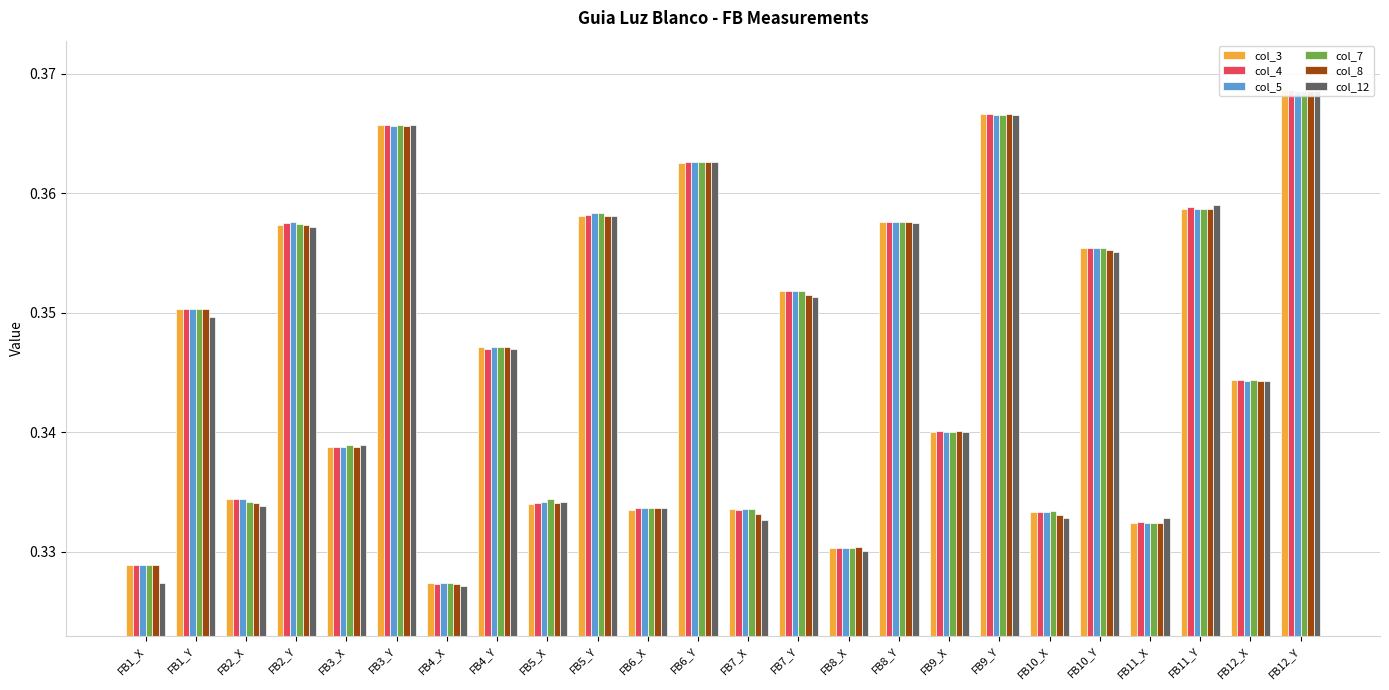

List the labels in order of col_8 value, smallest first.

FB4_X, FB1_X, FB8_X, FB11_X, FB10_X, FB7_X, FB6_X, FB2_X, FB5_X, FB3_X, FB9_X, FB12_X, FB4_Y, FB1_Y, FB7_Y, FB10_Y, FB2_Y, FB8_Y, FB5_Y, FB11_Y, FB6_Y, FB3_Y, FB9_Y, FB12_Y